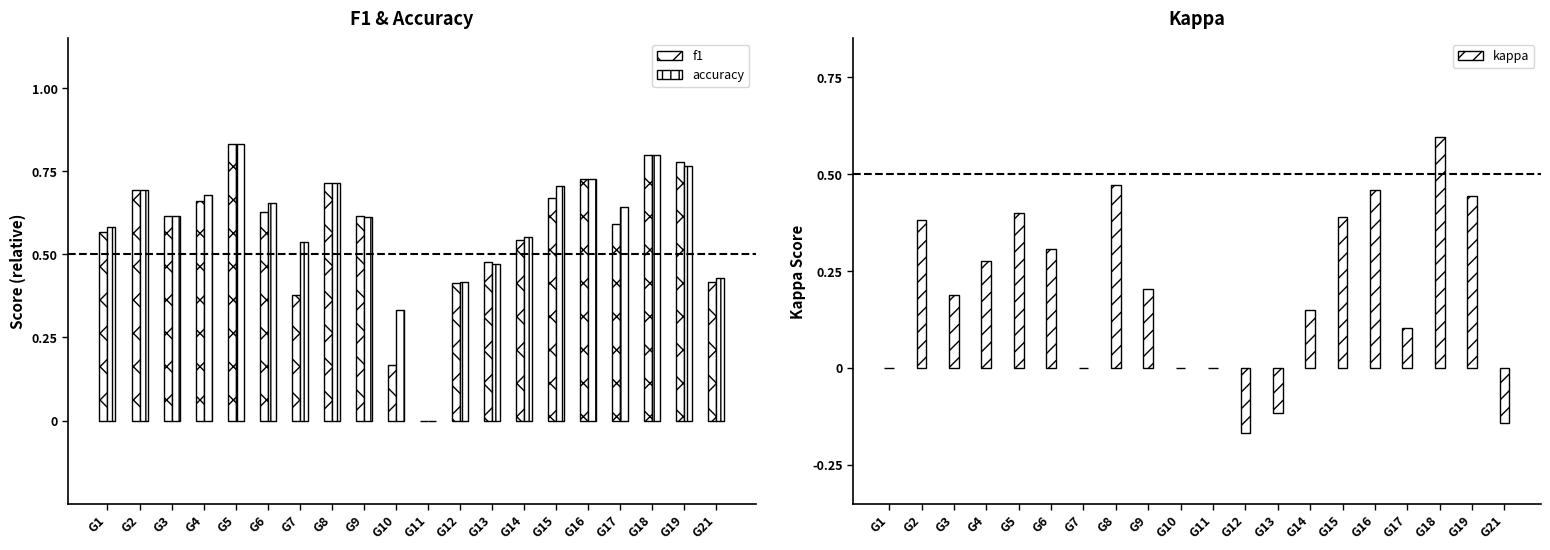

What is the sum of all f1 values?

11.3